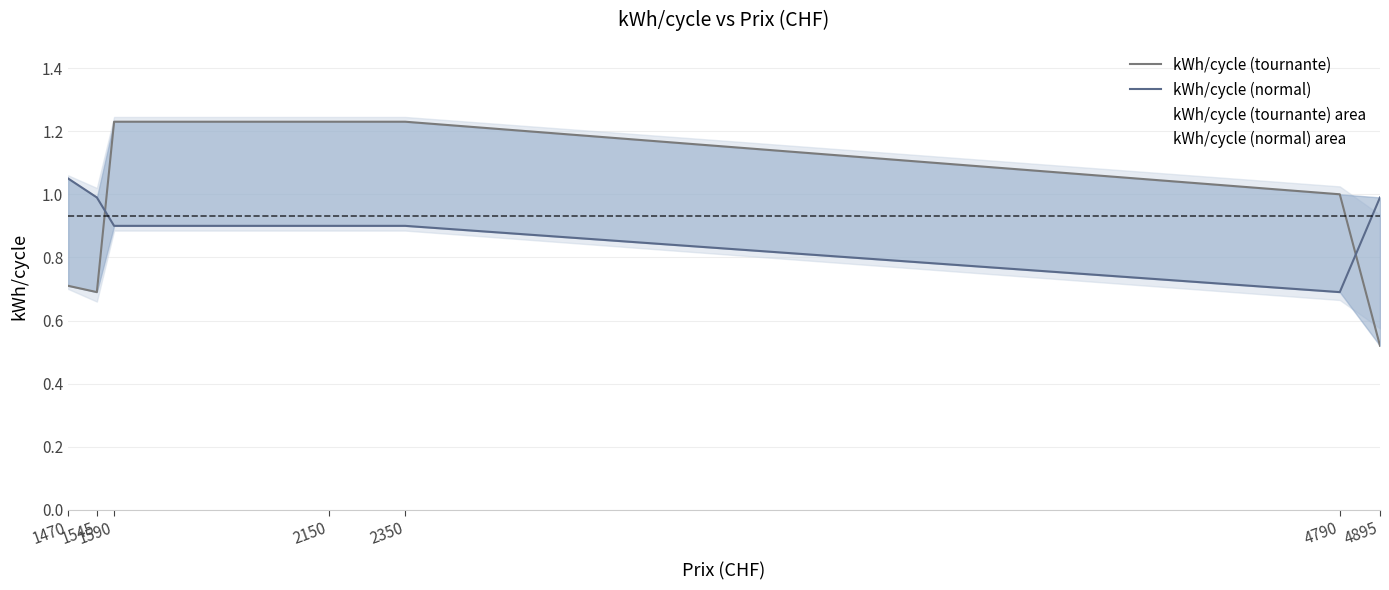

At which label is kWh/cycle (tournante) closest to 0?

4895